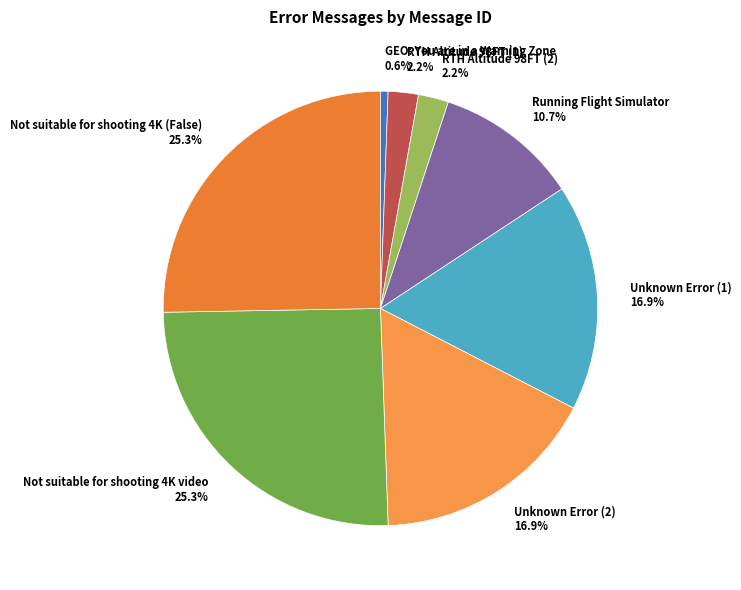

Does Running Flight Simulator represent more than half of the total?

No